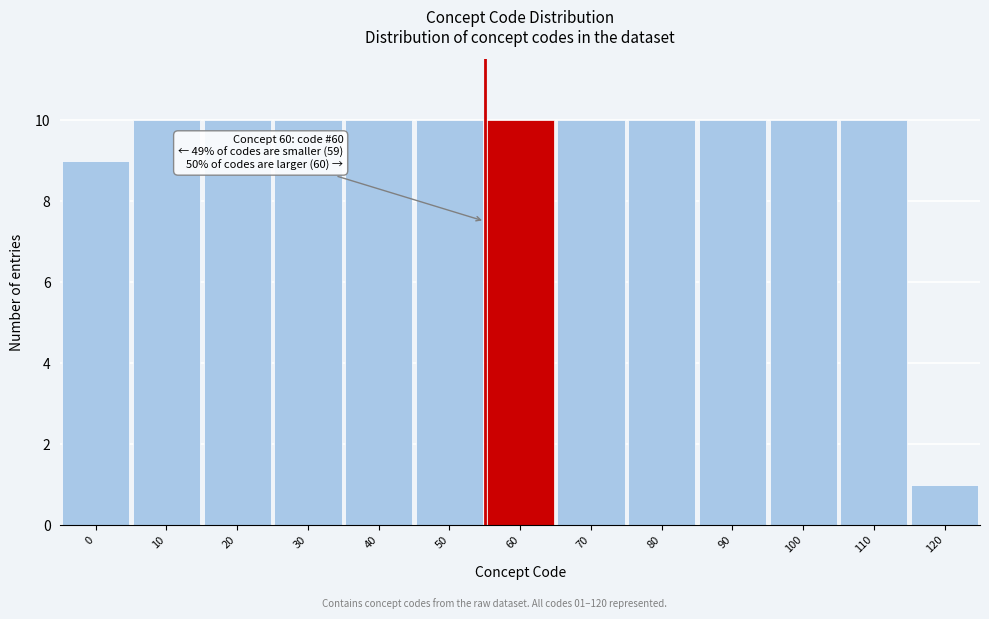

Reading right to left, what are all the values shown in this chart?

120=1	110=10	100=10	90=10	80=10	70=10	60=10	50=10	40=10	30=10	20=10	10=10	0=9